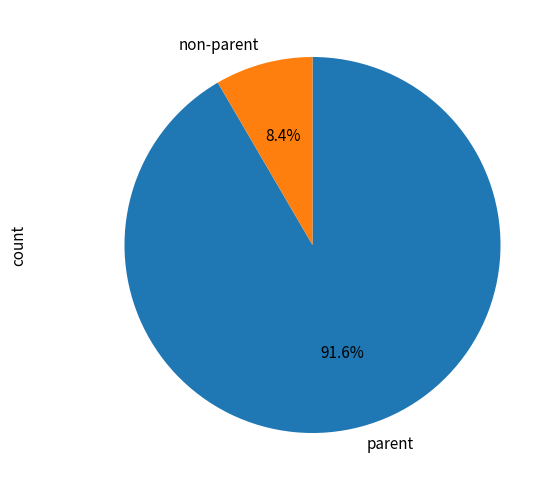

Does parent account for over 50% of the chart?

Yes